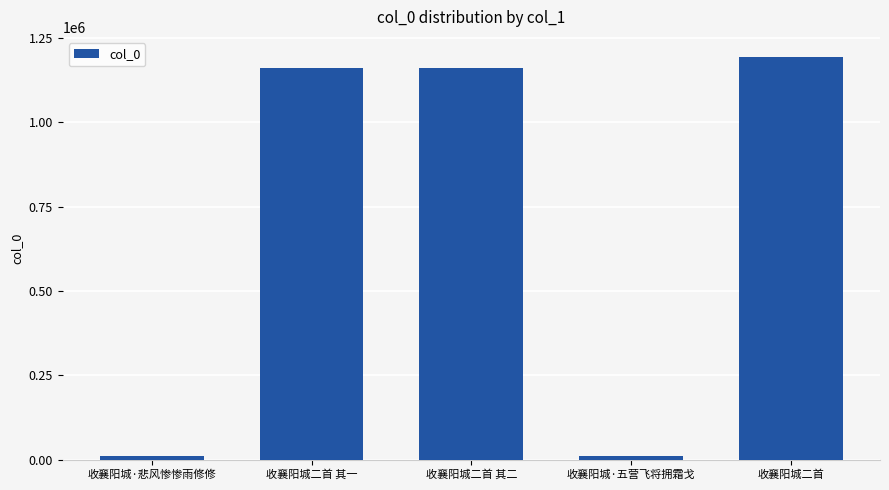

What is the ratio of the value at 收襄阳城二首 to the value at 收襄阳城二首 其一?

1.0